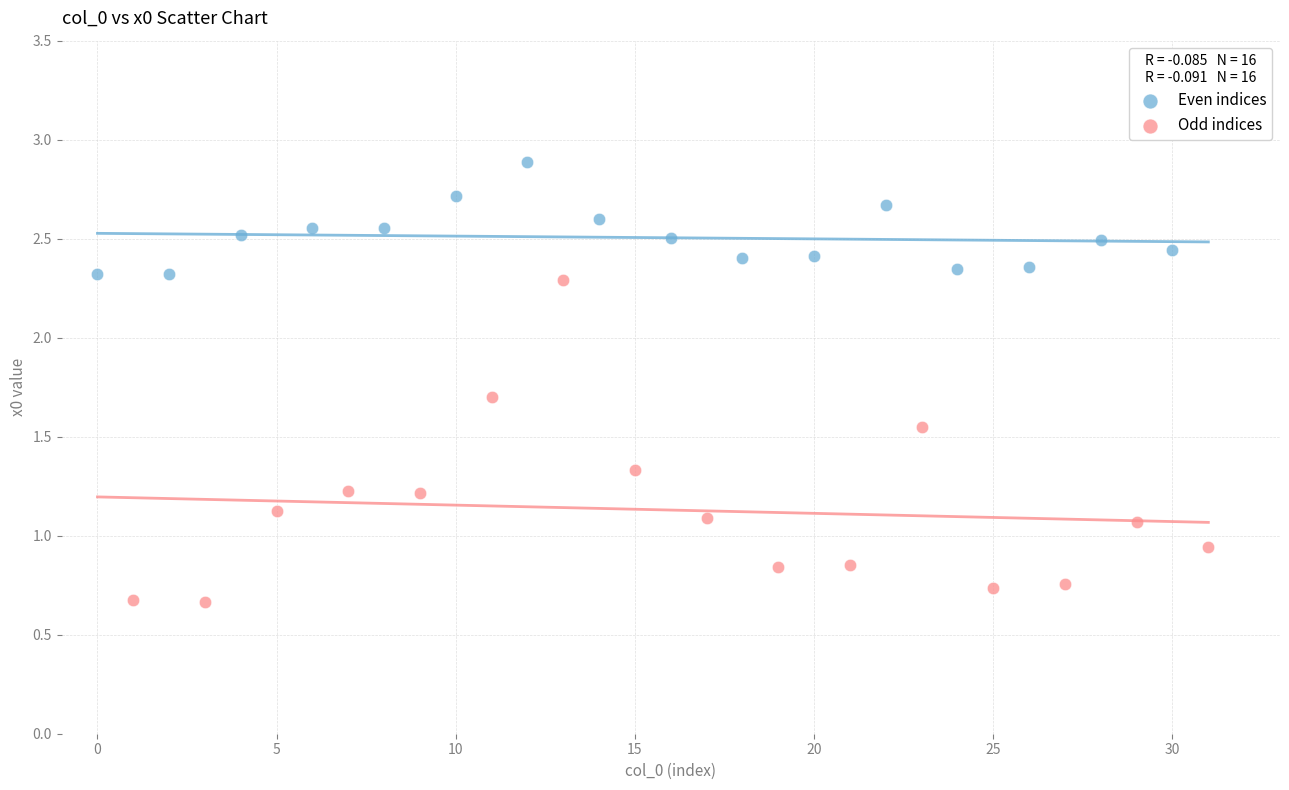

Which series has the largest Y range (max minus min)?

Odd indices